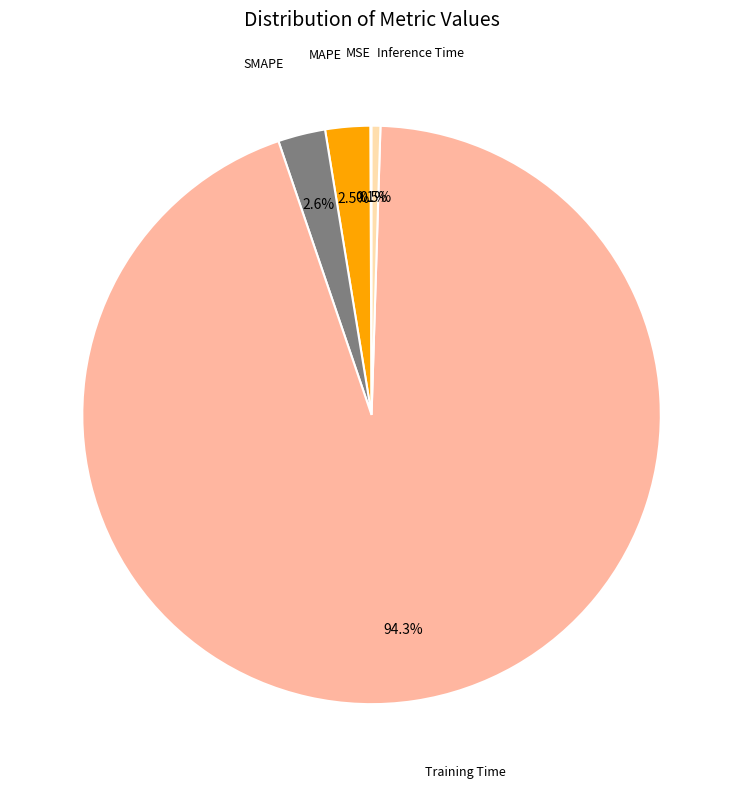

How much of the chart is everything except MAPE?

97.5%